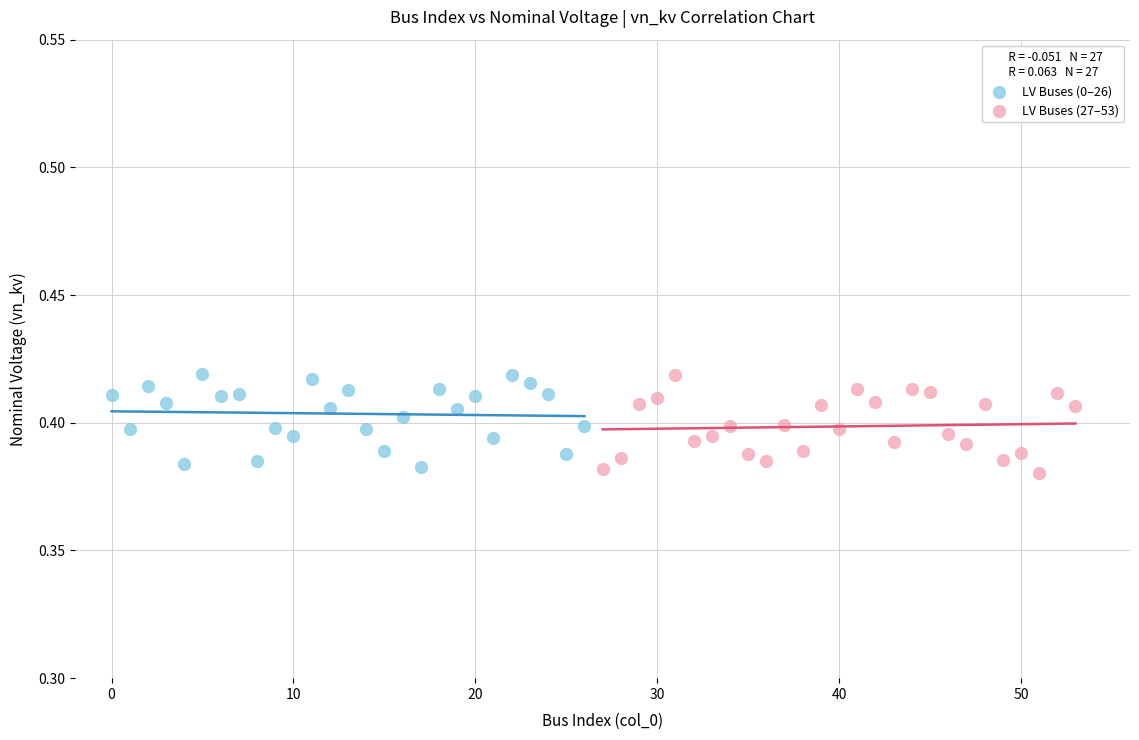

What are all the series names shown in the legend?

LV Buses (0–26), LV Buses (27–53)